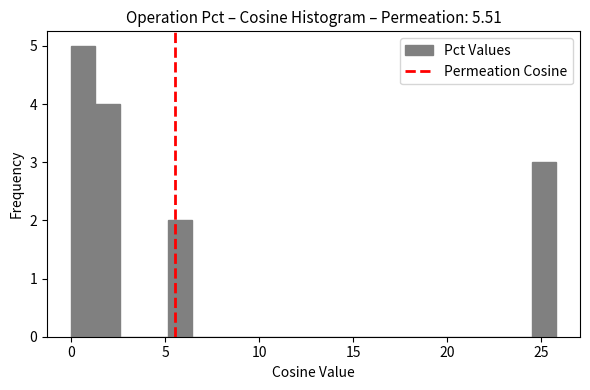

Around what value on the x-axis is the tallest bar? Give the approximate position of its centre, as read against the axis.

0.5